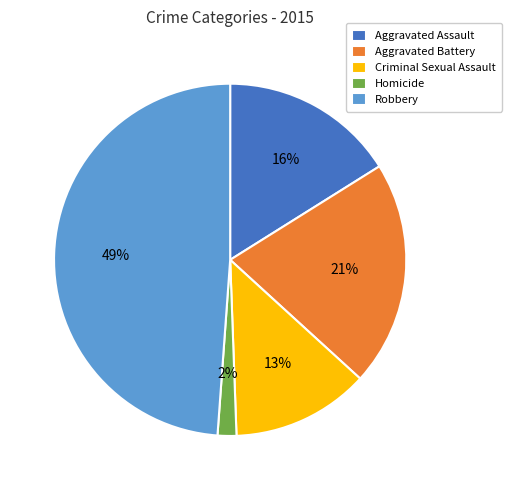

Is there a majority slice in this chart?

No